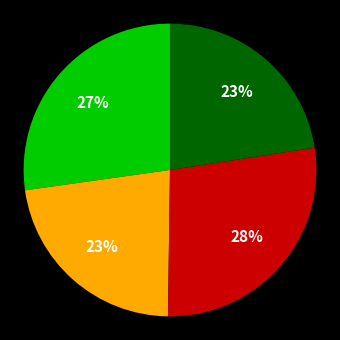

To the nearest percent, what is the average slice percentage?

25%